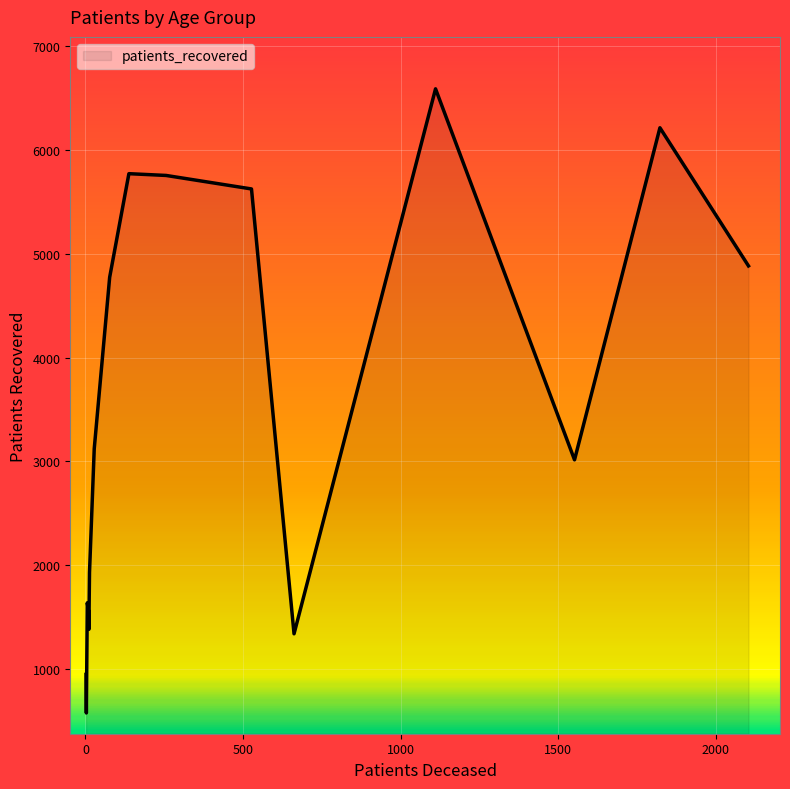

How many series are shown in this chart?

1